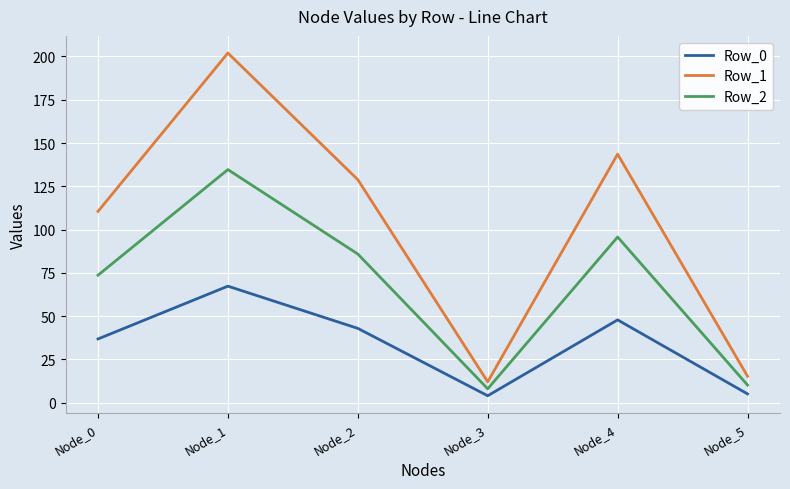

True or false: Row_2 and Row_0 intersect in this chart.

False